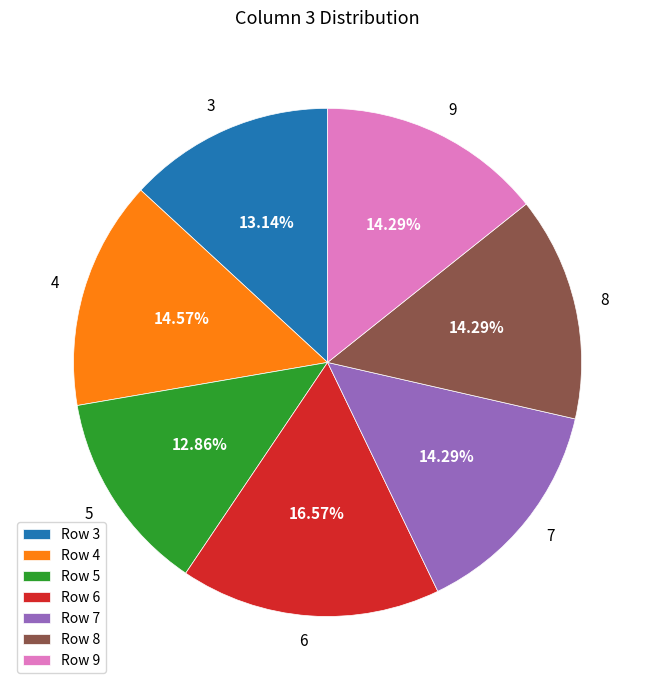

To the nearest percent, what is the combined percentage of 8 and 7?

29%